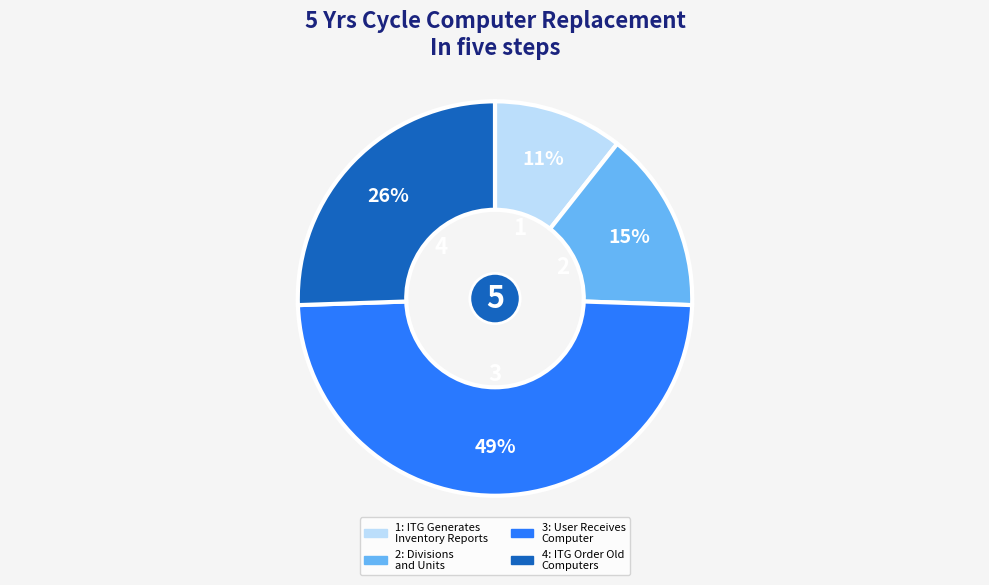

Combined, do 3 and 1 account for over 50%?

Yes